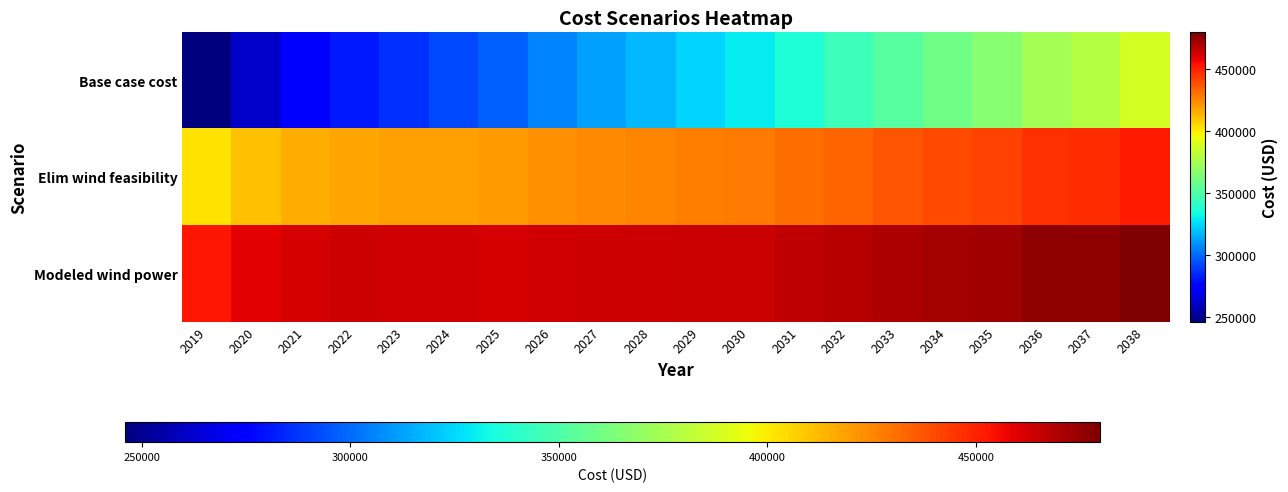

At how many categories does at least one series exceed 354142?

20